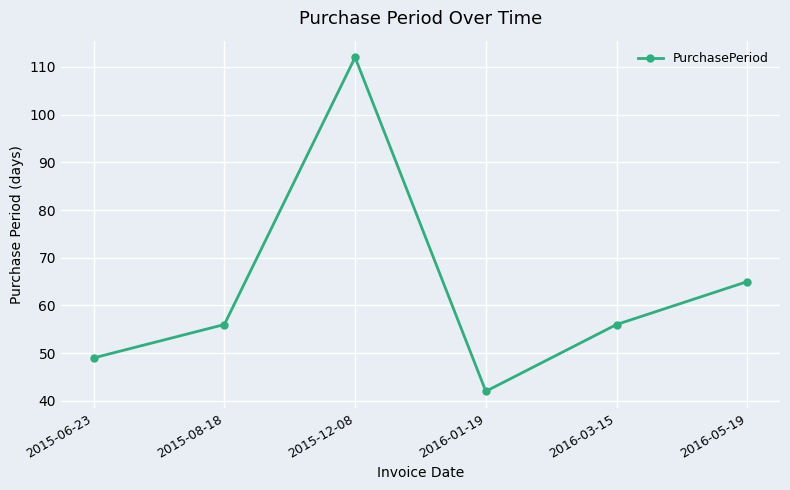

The chart shows a value of 112 at 2015-12-08. True or false?

True